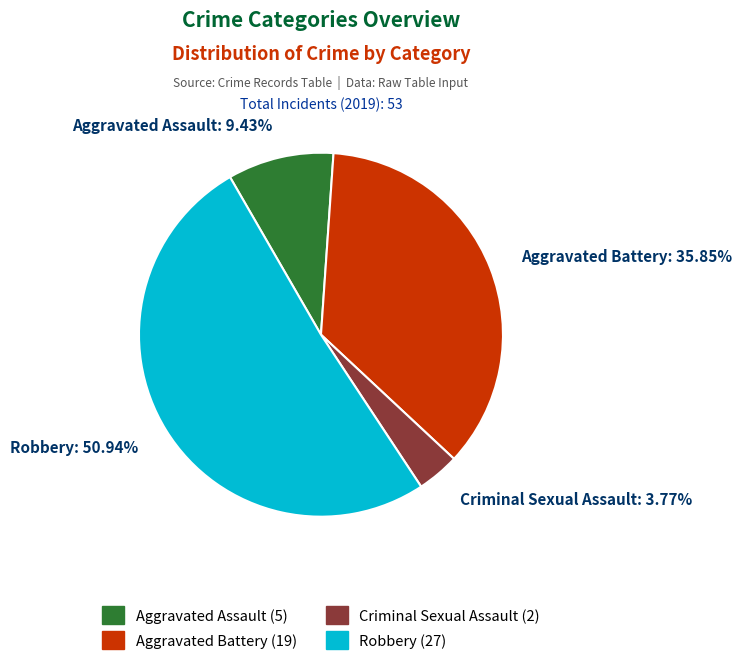

To the nearest percent, what percentage of the pie is Aggravated Assault?

9%